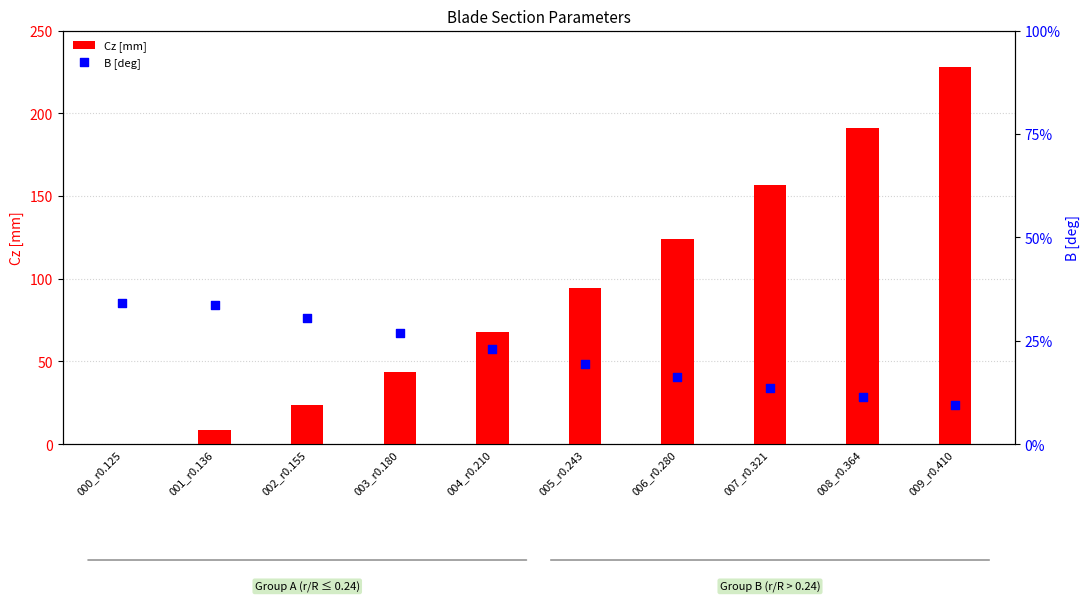

What are all the series names shown in the legend?

Cz [mm], B [deg]